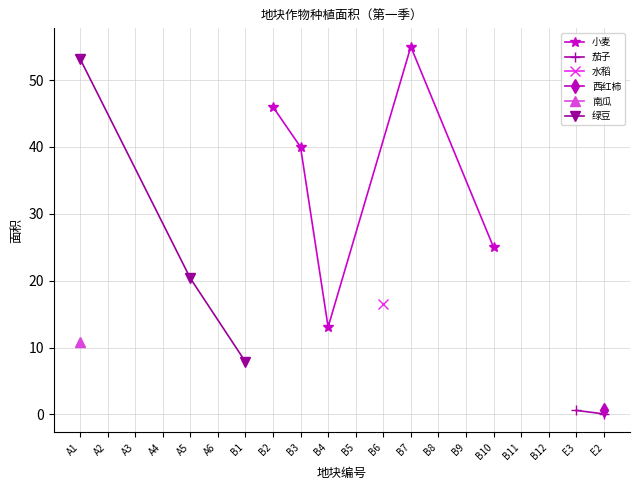

Does the chart display data point markers on the line(s)?

Yes